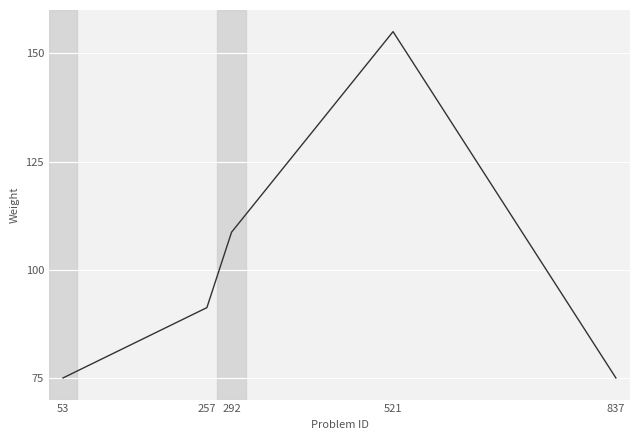

What is the smallest value displayed?

75.0